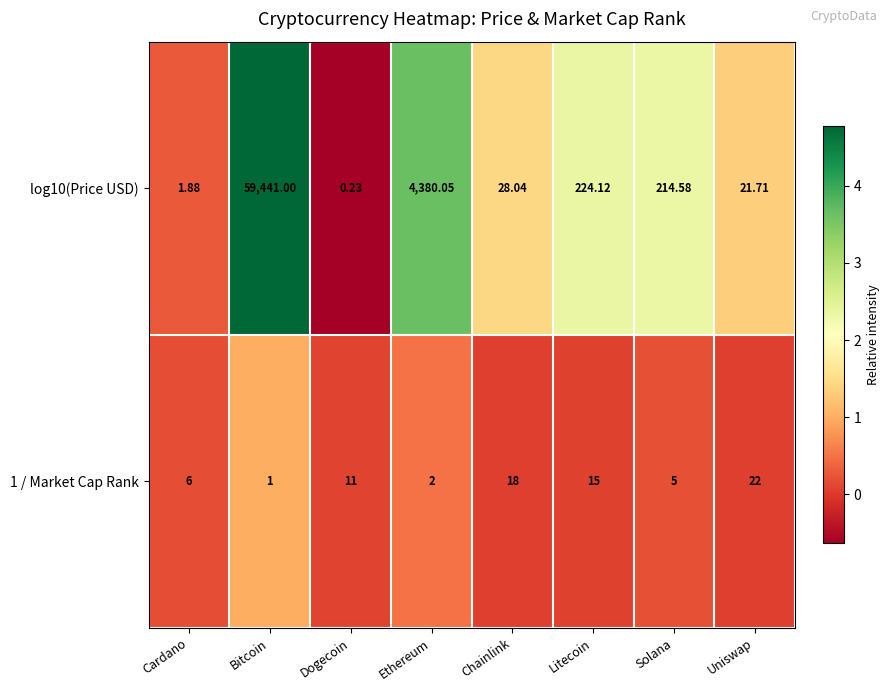

At which category is the sum across all series the highest?

Bitcoin